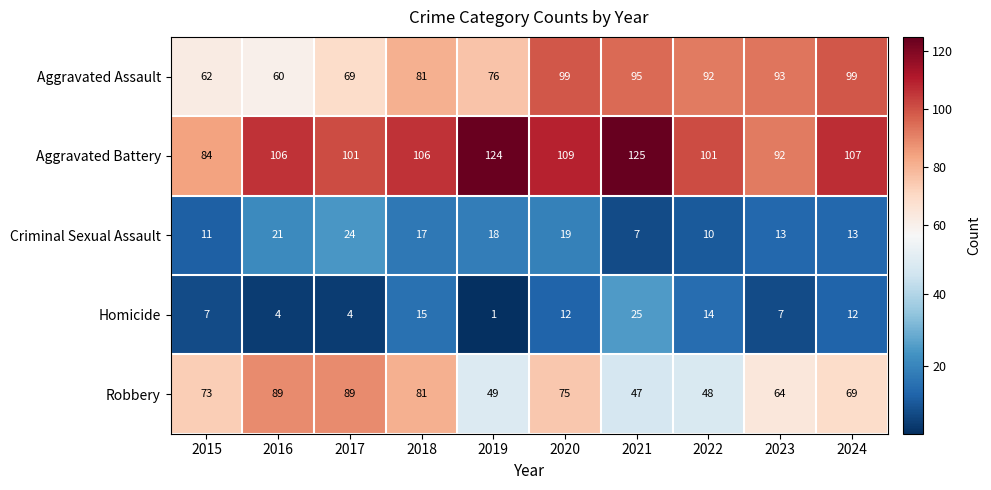

What is the average value of the Aggravated Assault series?

83